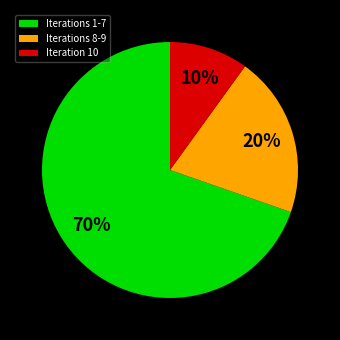

To the nearest percent, what portion does Iterations 1-7 represent?

70%